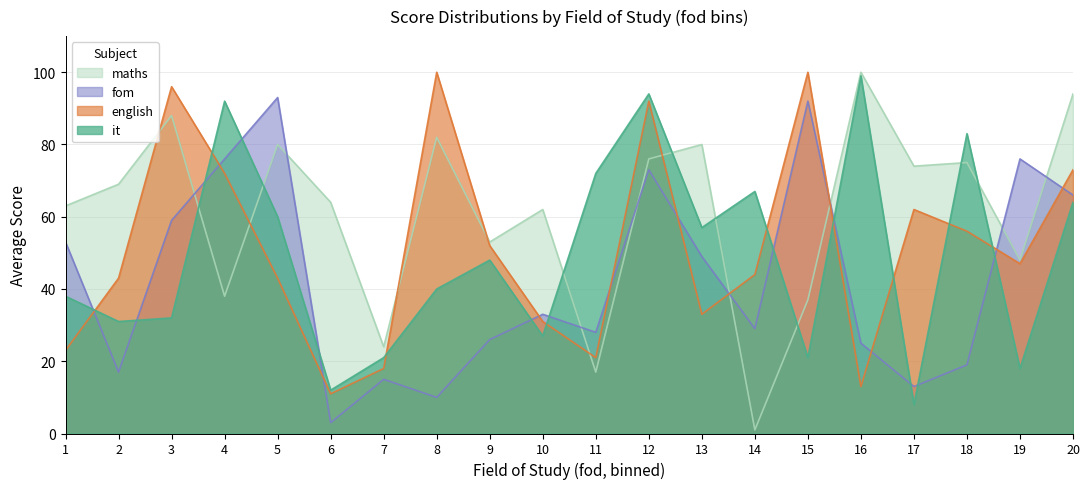

What is the sum of the it values at 4 and 16?

191